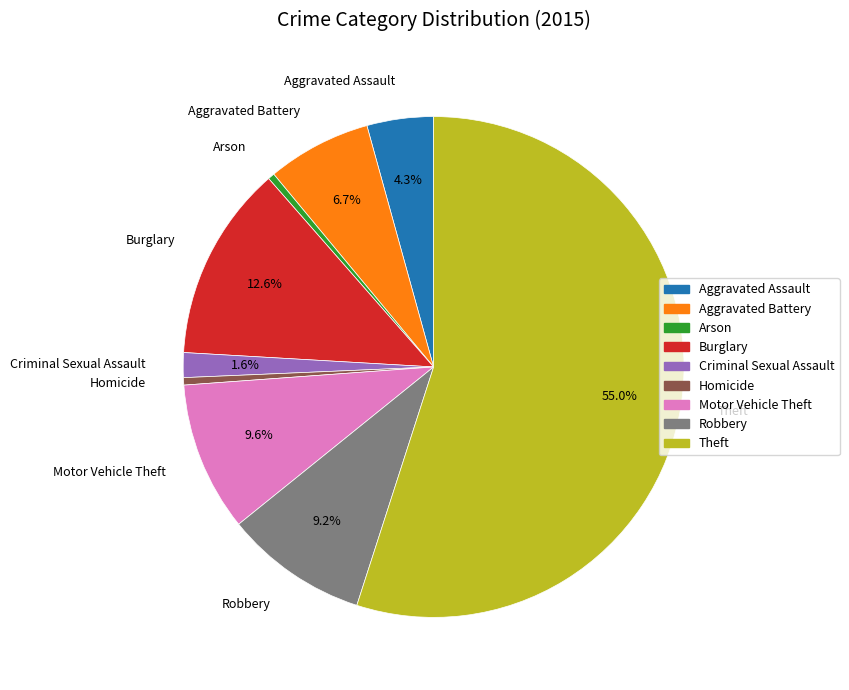

How many slices are in this pie chart?

9